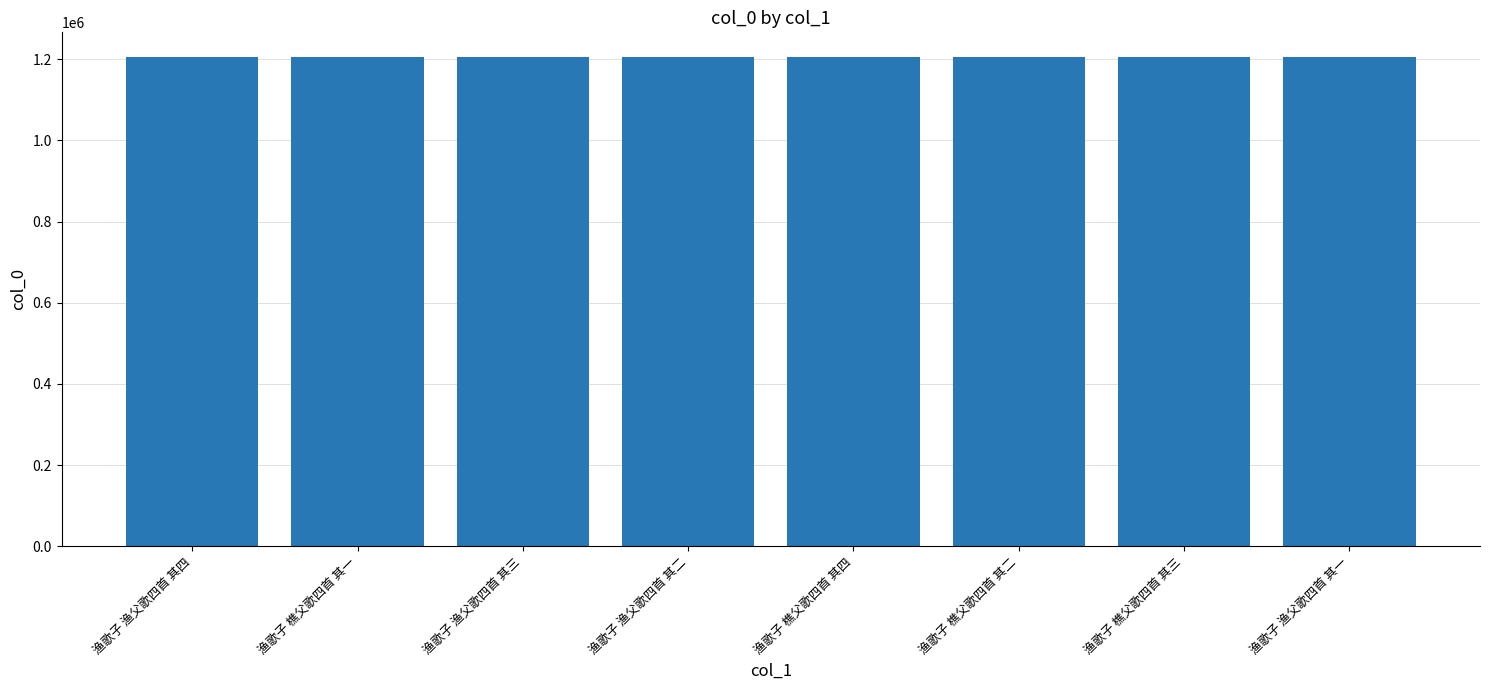

At which label does the data first exceed 1205965?

渔歌子 樵父歌四首 其一